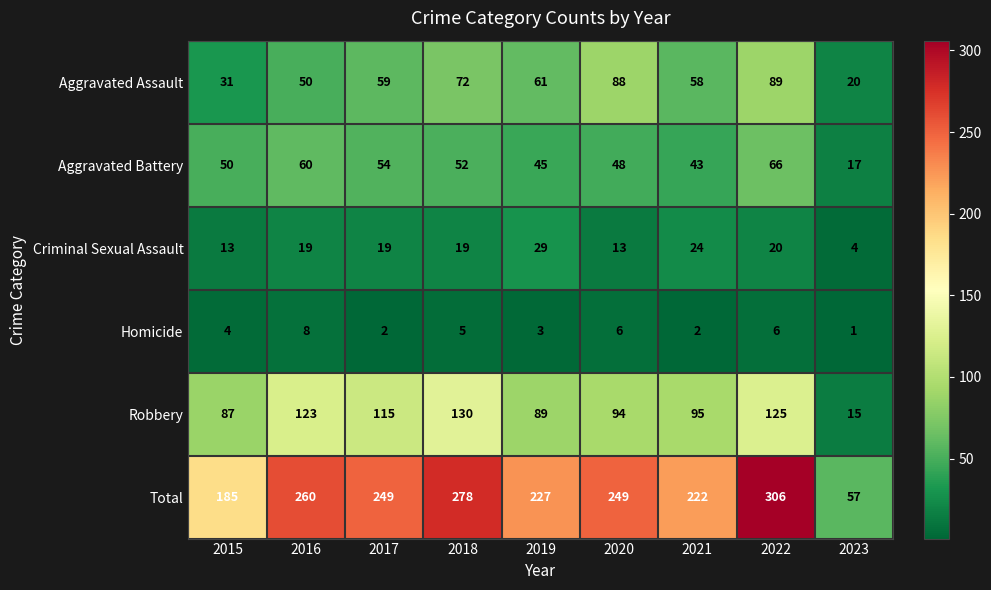

What is the difference between the highest and lowest values at 2015?

181